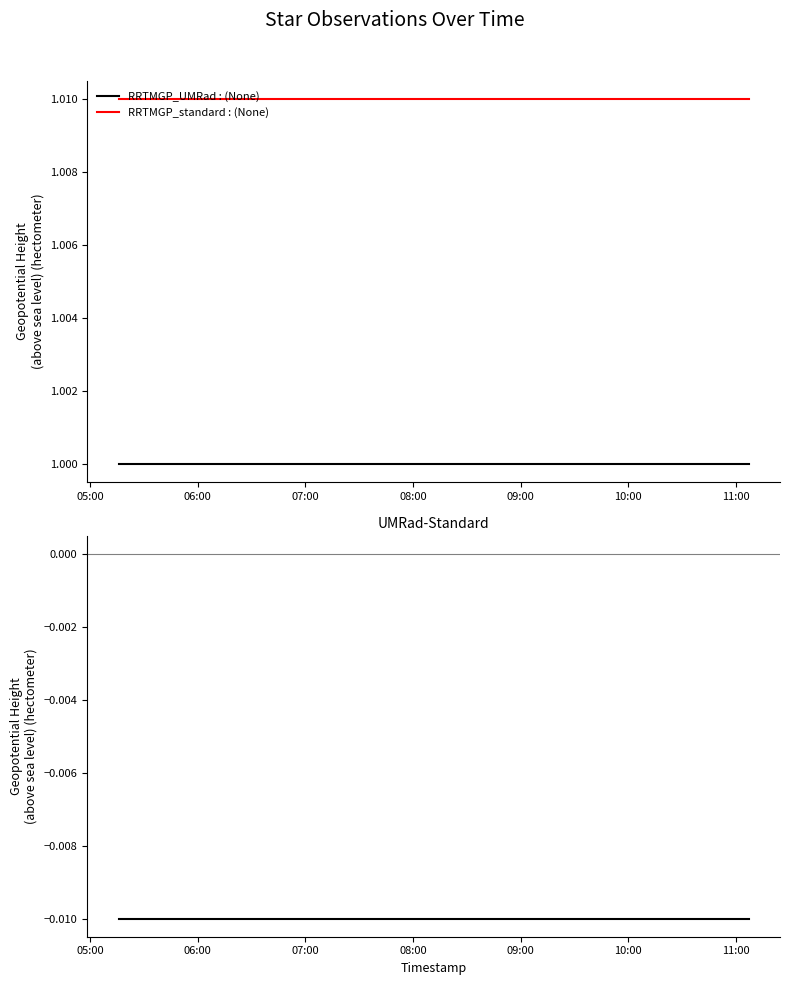

Reading left to right, transcribe all the data shown in this chart.

RRTMGP_UMRad : (None): 1.0	1.0	1.0	1.0
RRTMGP_standard : (None): 1.0	1.0	1.0	1.0
UMRad-Standard: -0.0	-0.0	-0.0	-0.0